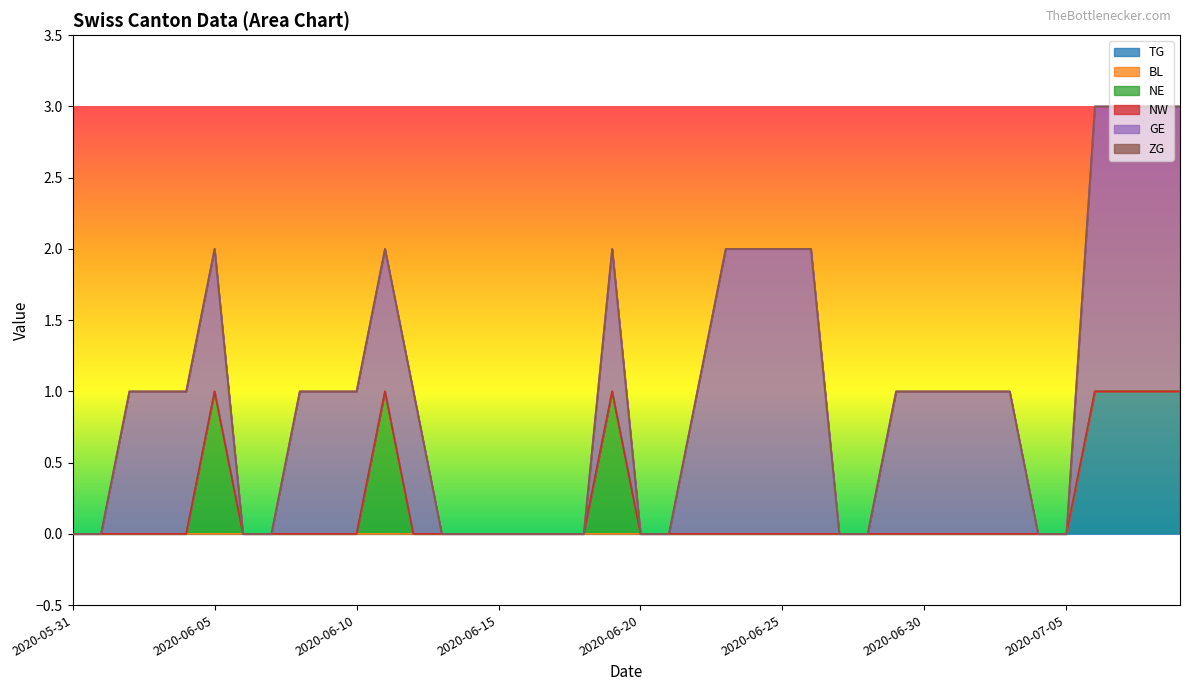

What are all the series names shown in the legend?

TG, BL, NE, NW, GE, ZG